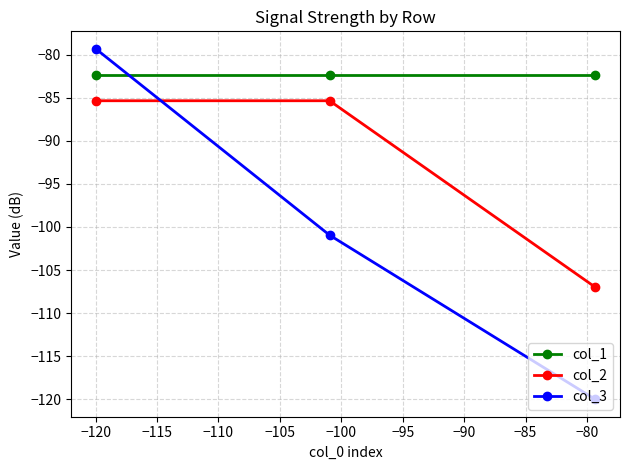

Rank the series by their average value, from lowest to highest.

col_3, col_2, col_1